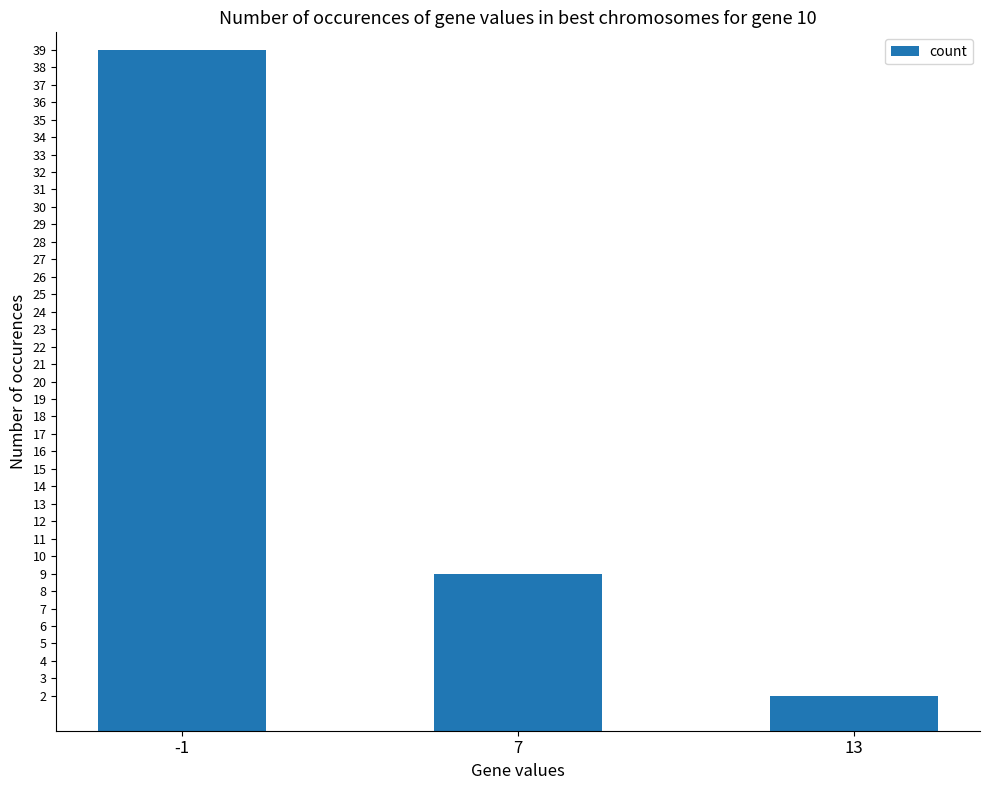

Which has a higher value, 13 or -1?

-1